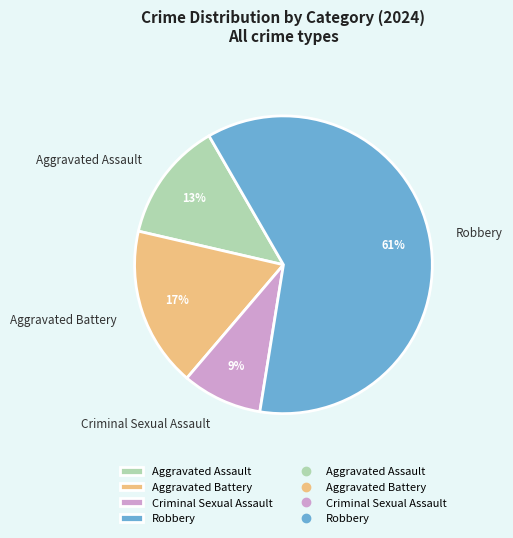

Combined, do Robbery and Aggravated Assault account for over 50%?

Yes